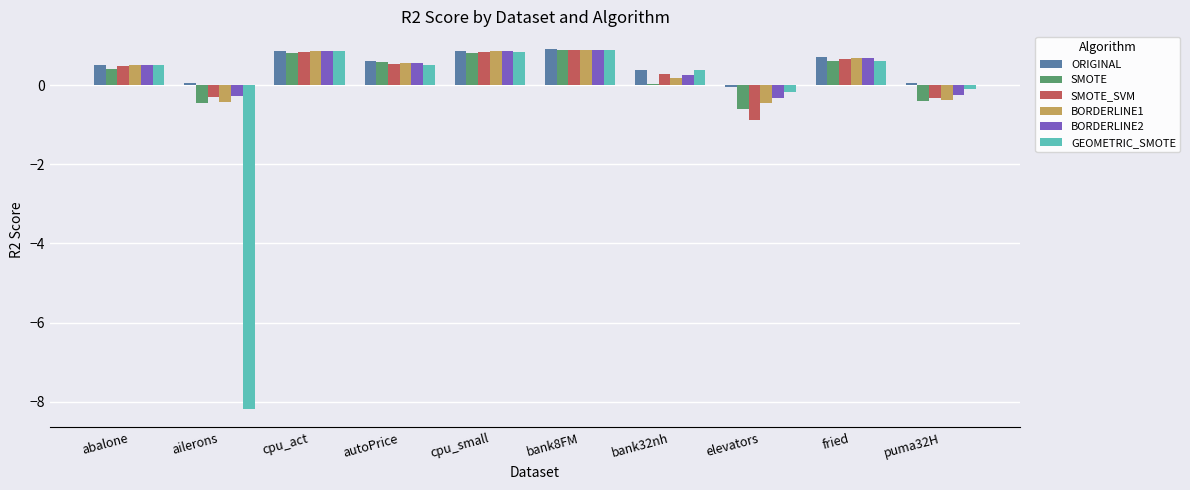

What is the maximum value shown in the chart?

0.9